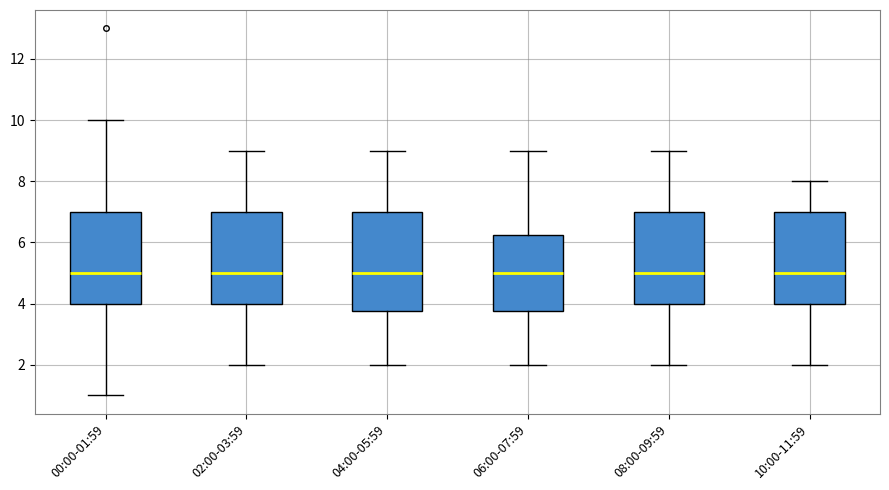

Where does the lower whisker of the box for 00:00-01:59 end on the y-axis? The values are not printed on the chart, so give them approximately, as read against the axis.

1.0